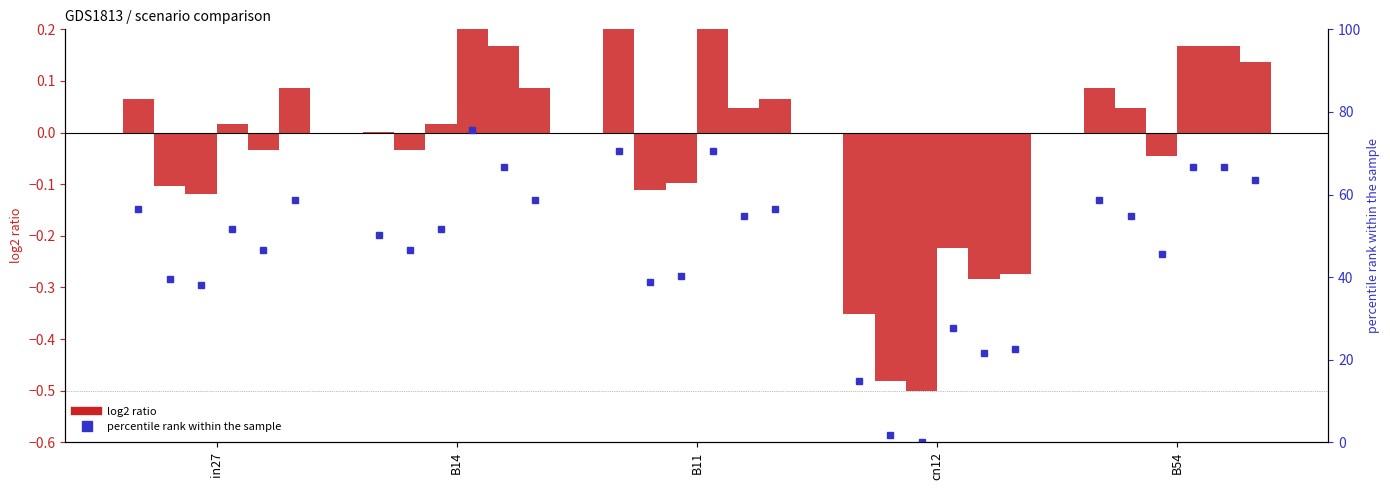

At which category does the chart reach its peak across all series?

B14